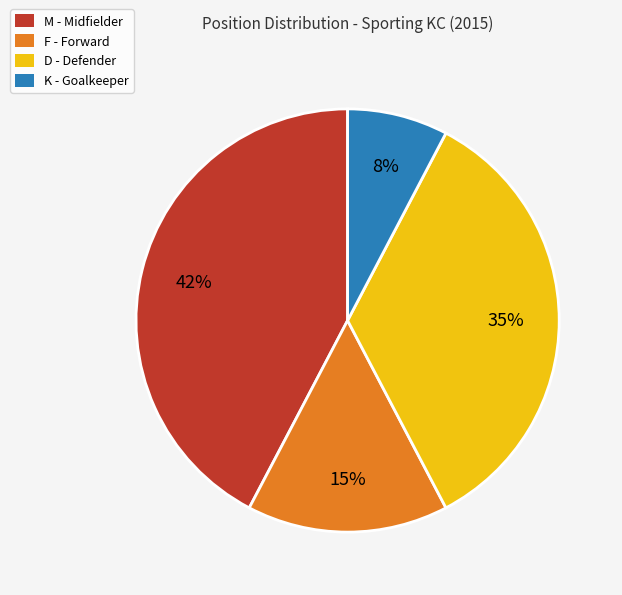

Does any single category account for the majority?

No